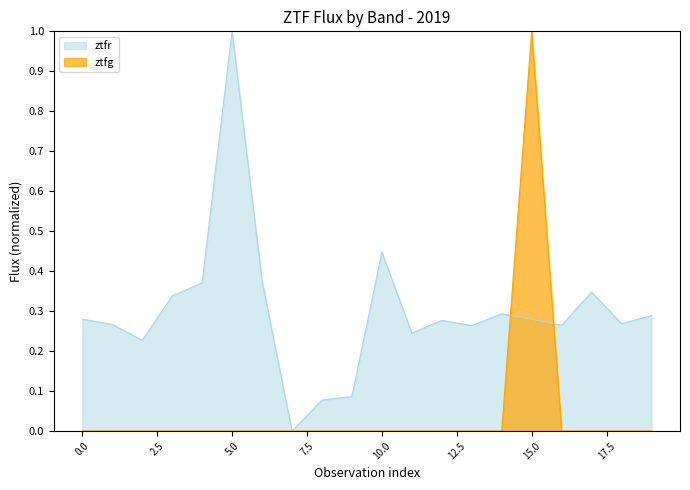

How many data points does each series have?

20